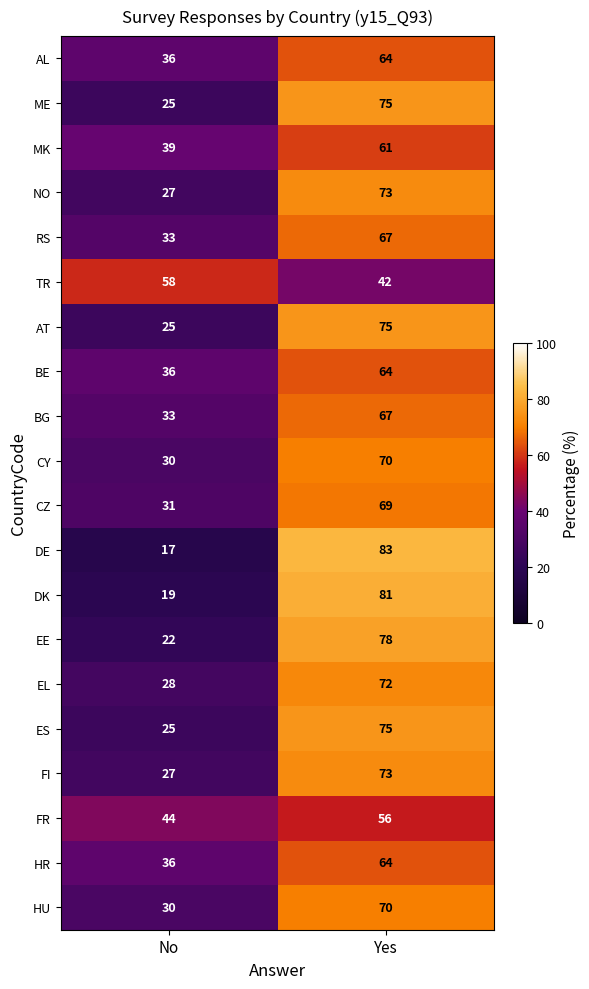

What is the spread (max minus min) of values at No?

41